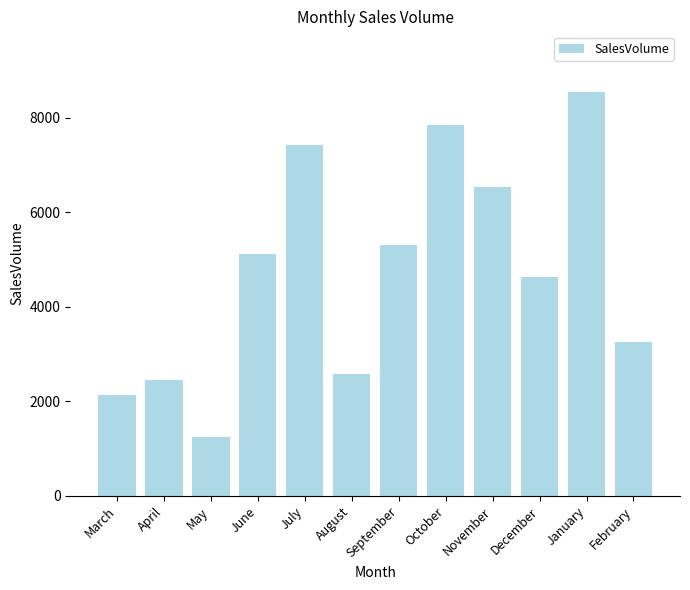

Rank the categories by value from highest to lowest.

January, October, July, November, September, June, December, February, August, April, March, May